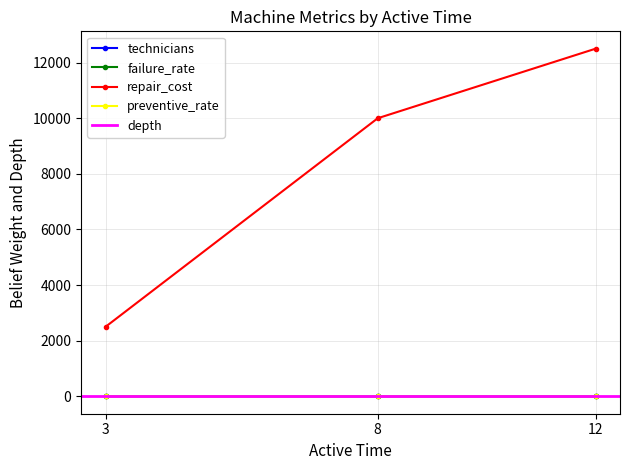

What is the difference between the second highest and minimum values in the repair_cost series?

7500.0